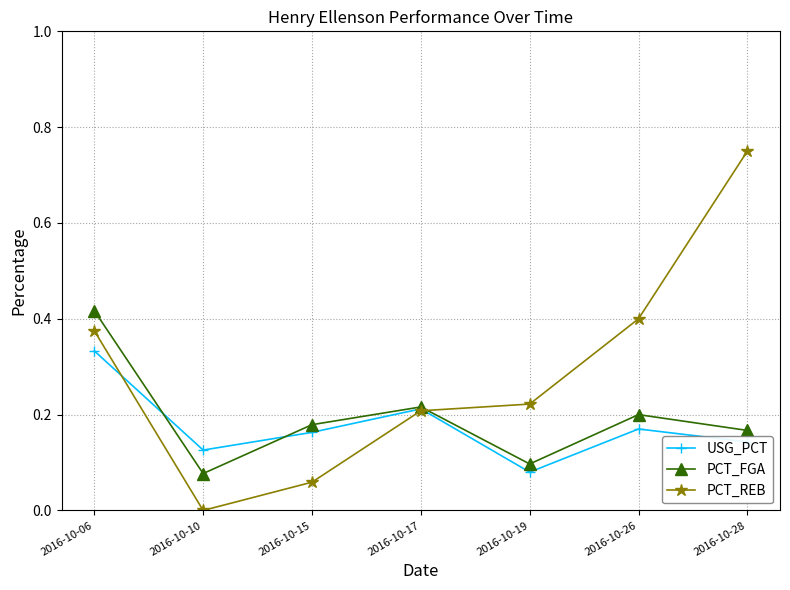

How many series are shown in this chart?

3